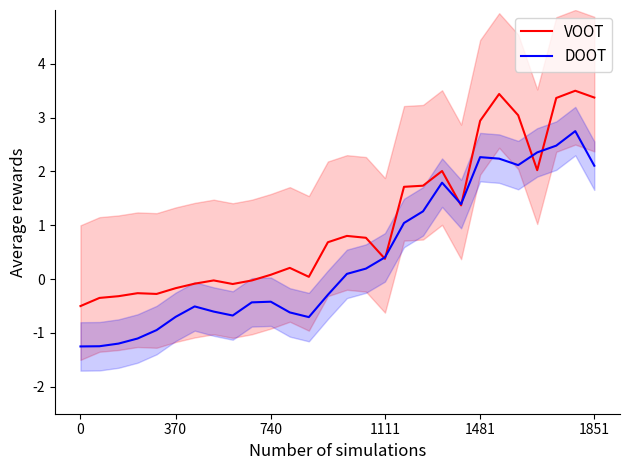

The 货币资金 series shows 4.4 at 25. True or false?

False